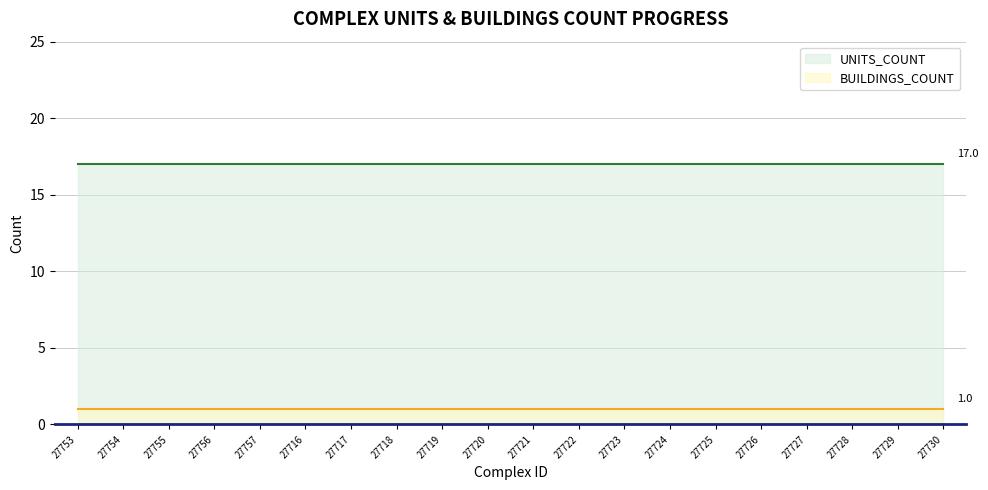

What are all the series names shown in the legend?

UNITS_COUNT, BUILDINGS_COUNT